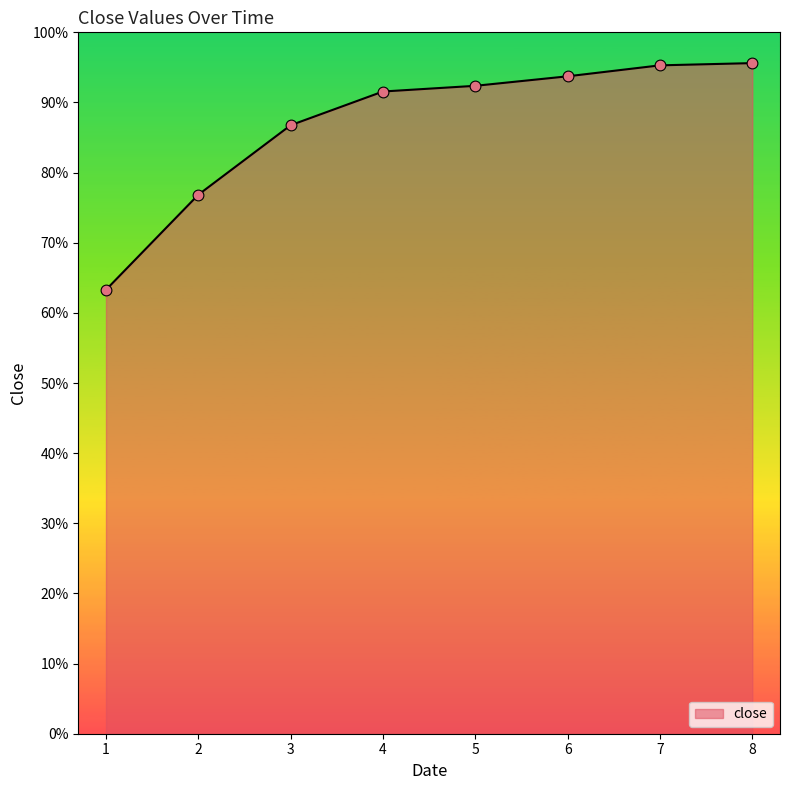

What is the change in value from 1 to 8?

+0.3